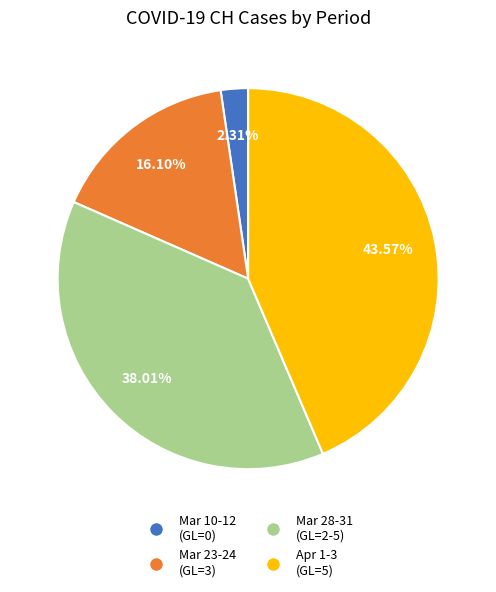

Is there any slice that represents more than half of the pie?

No